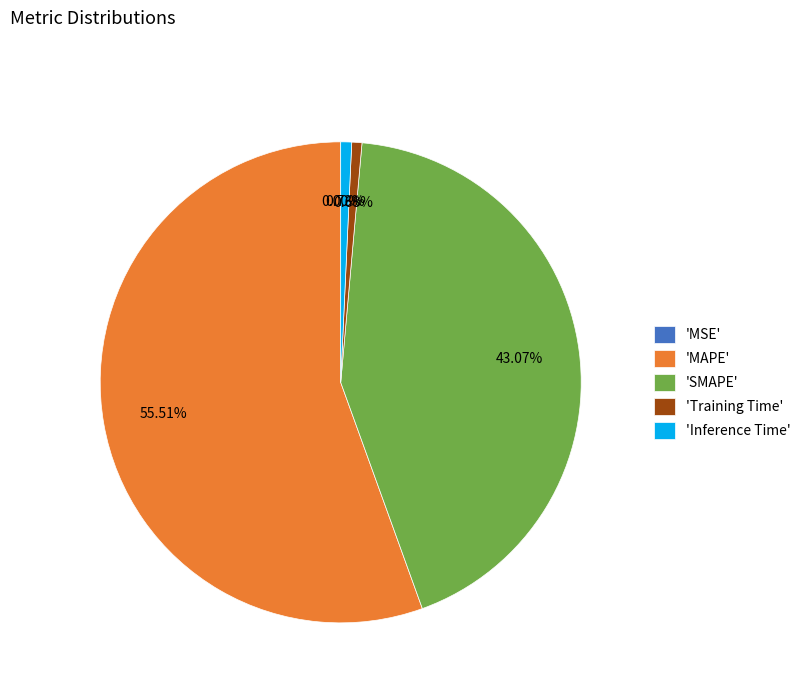

Between 'SMAPE' and 'Training Time', which is larger?

'SMAPE'